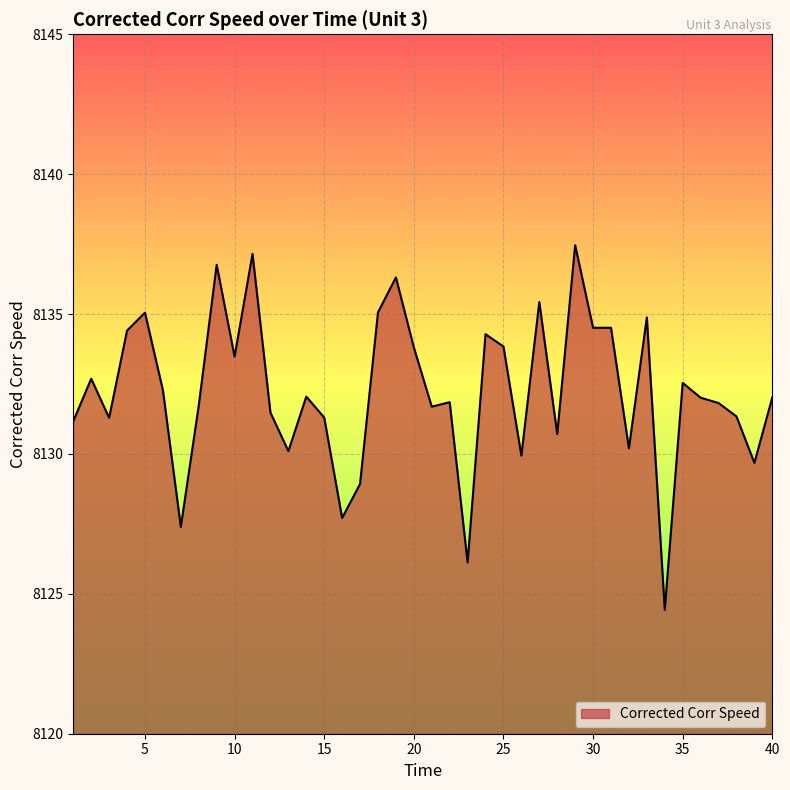

What is the difference between the maximum and minimum values?

13.0